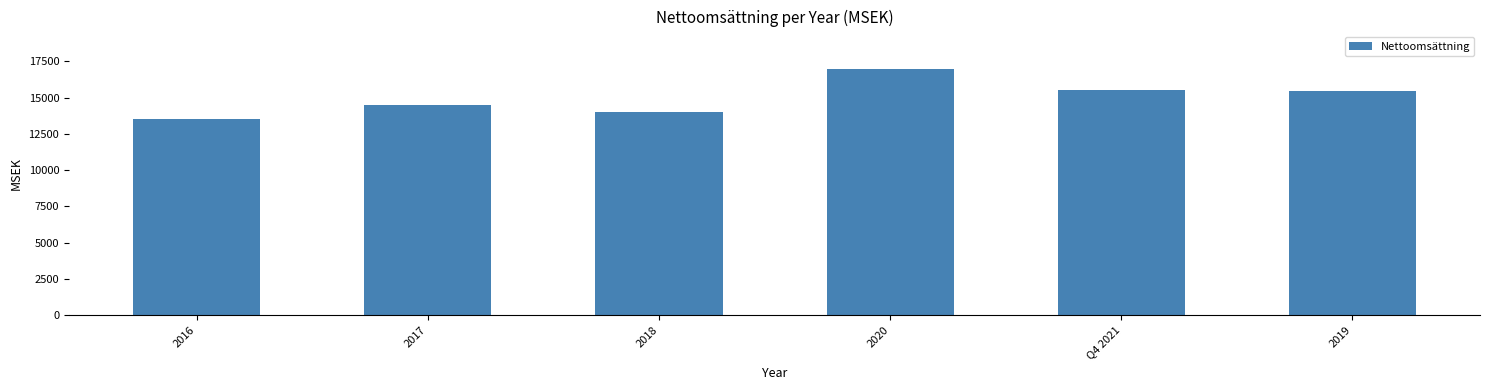

The value at Q4 2021 is 9645. True or false?

False